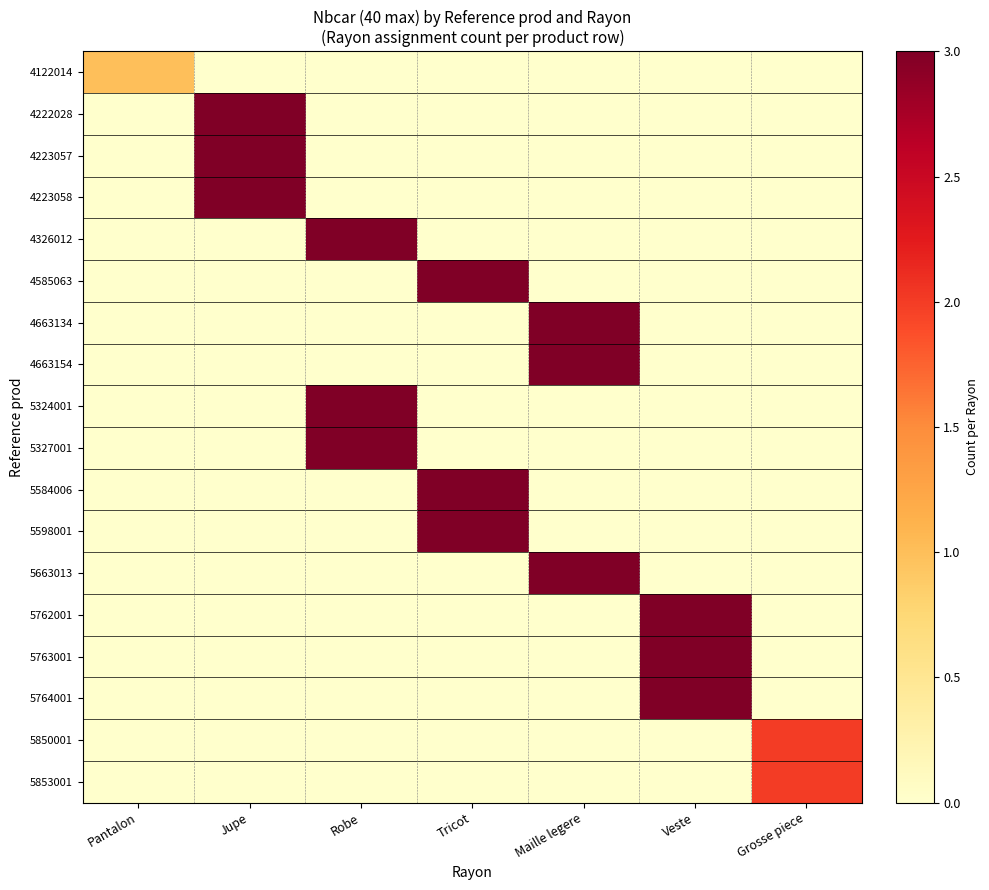

What is the total value across all series at Maille legere?

9